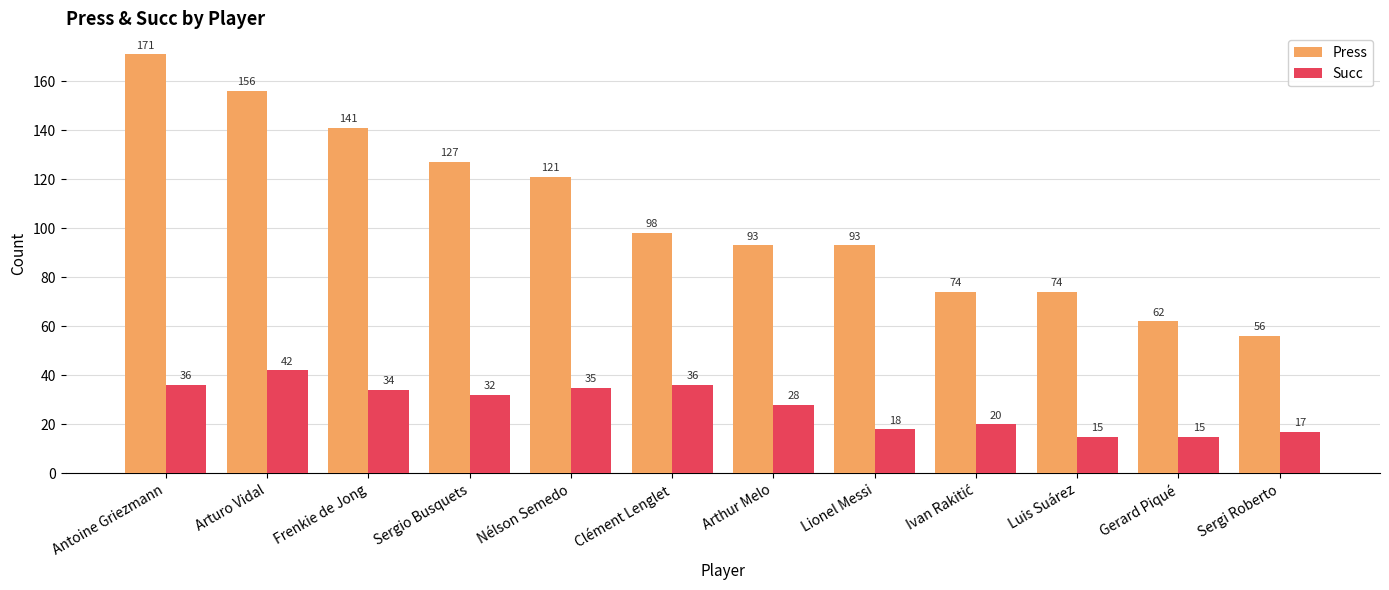

What is the sum of the Succ values at Gerard Piqué and Lionel Messi?

33